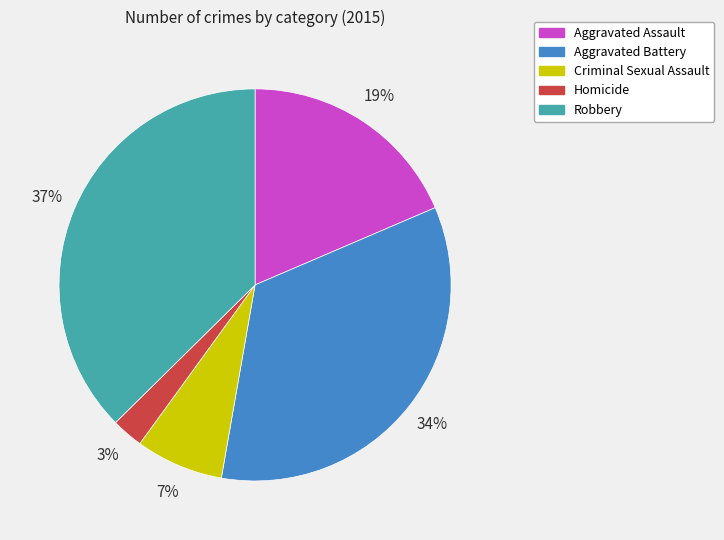

The Criminal Sexual Assault slice represents 7% of the pie. True or false?

True